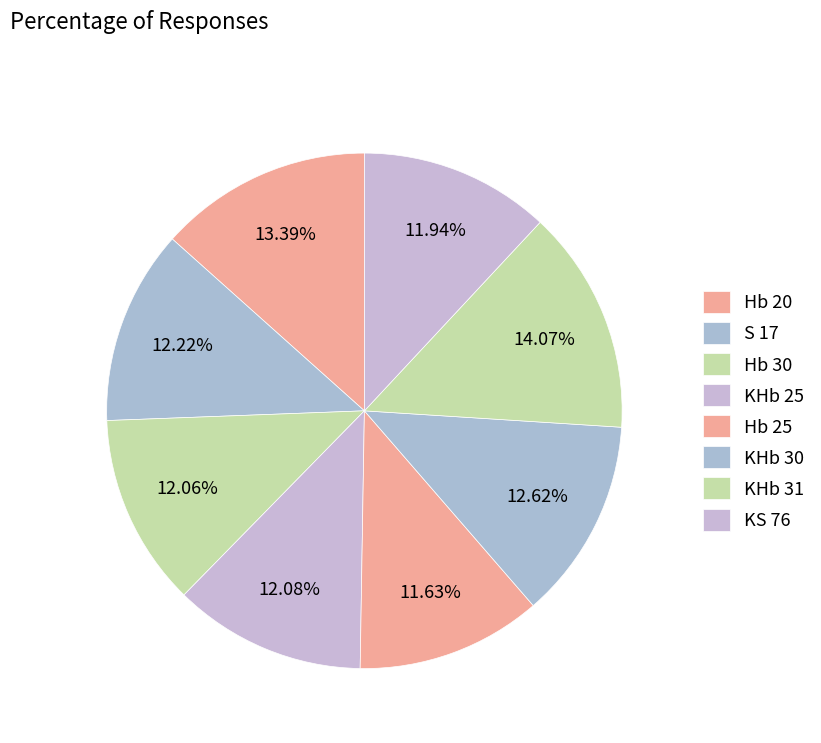

How many segments does this pie chart have?

8